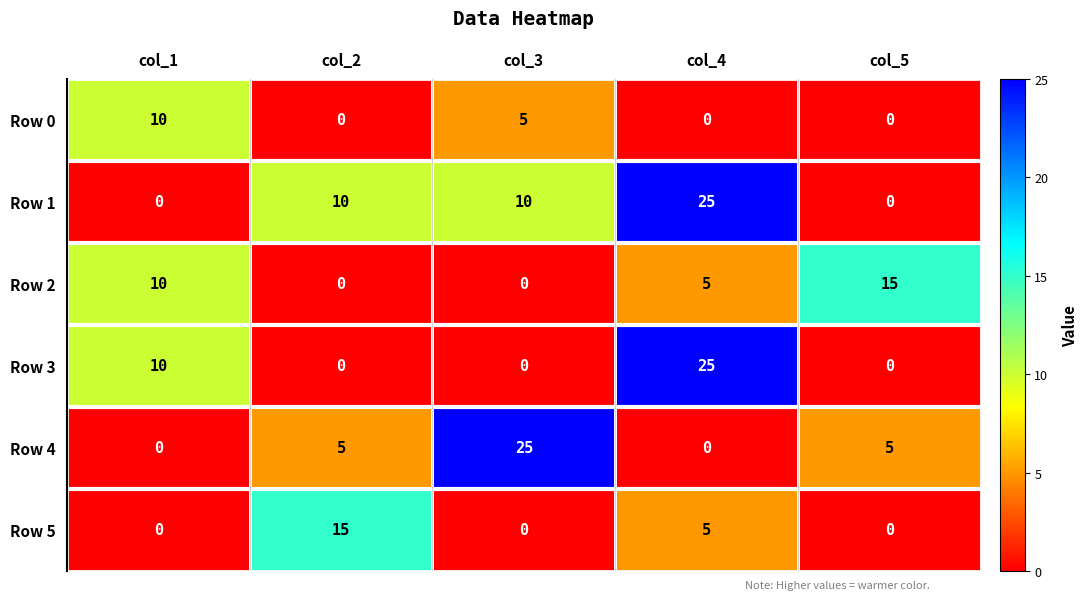

Between col_1 and col_4, which series saw the biggest shift?

Row 1